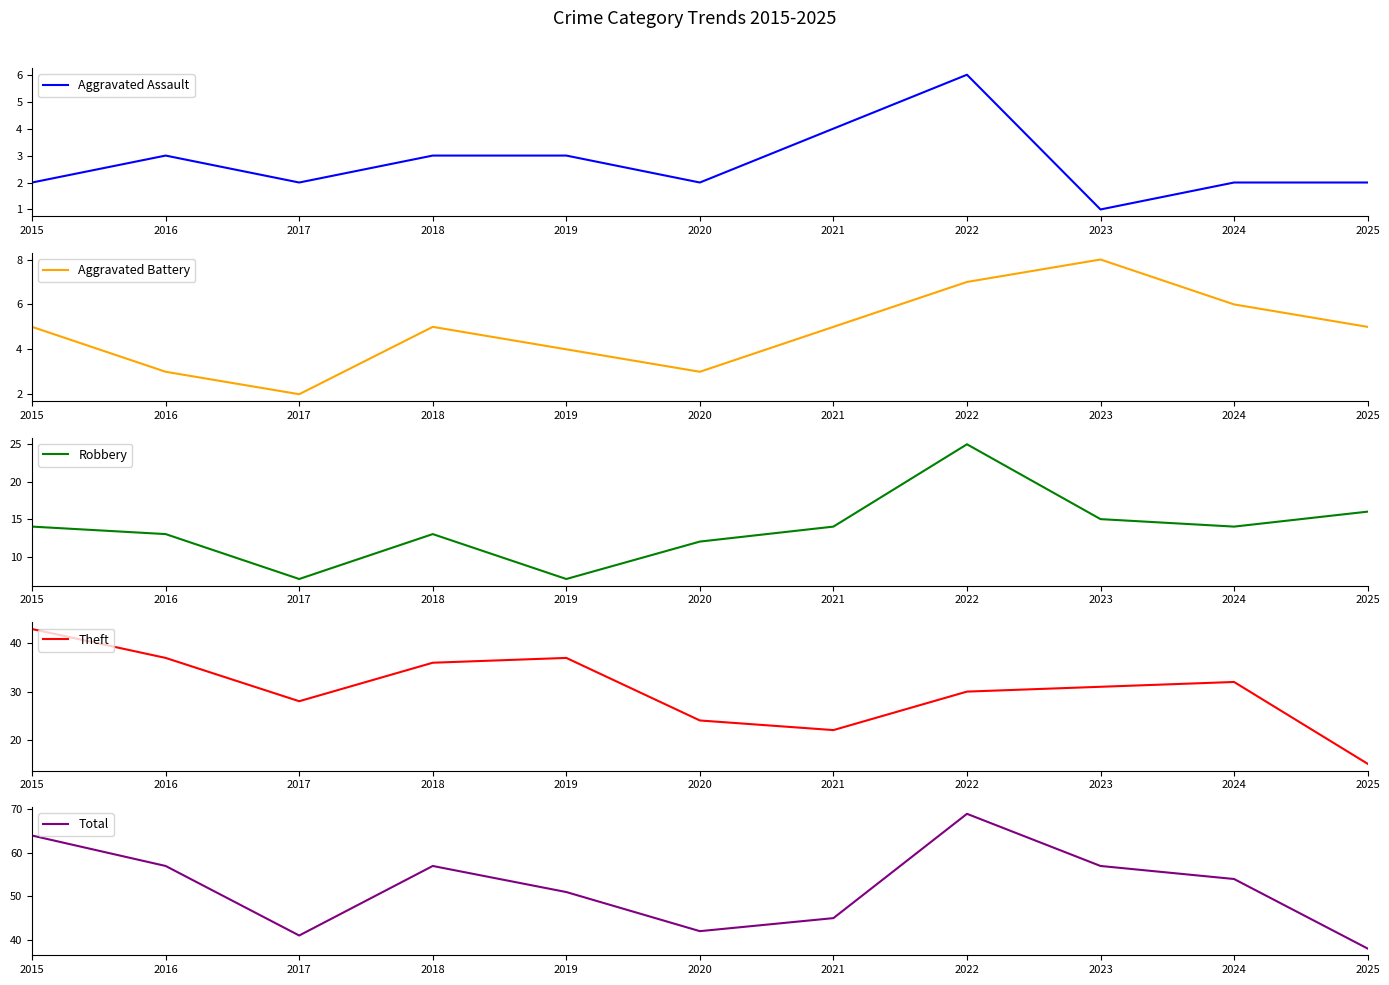

Where is the first local maximum for Theft?

2019